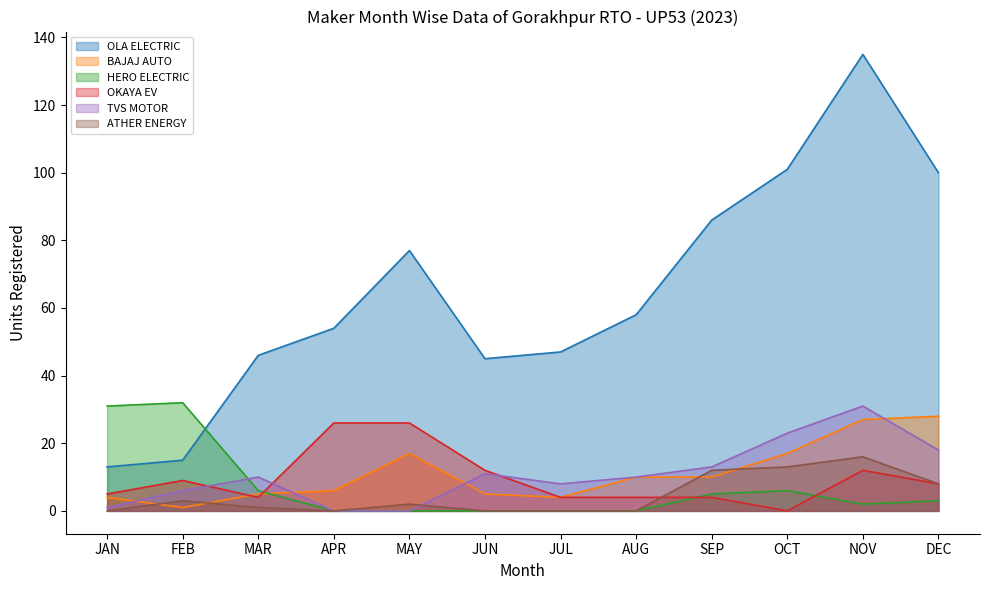

The value of TVS MOTOR at APR is -18. True or false?

False